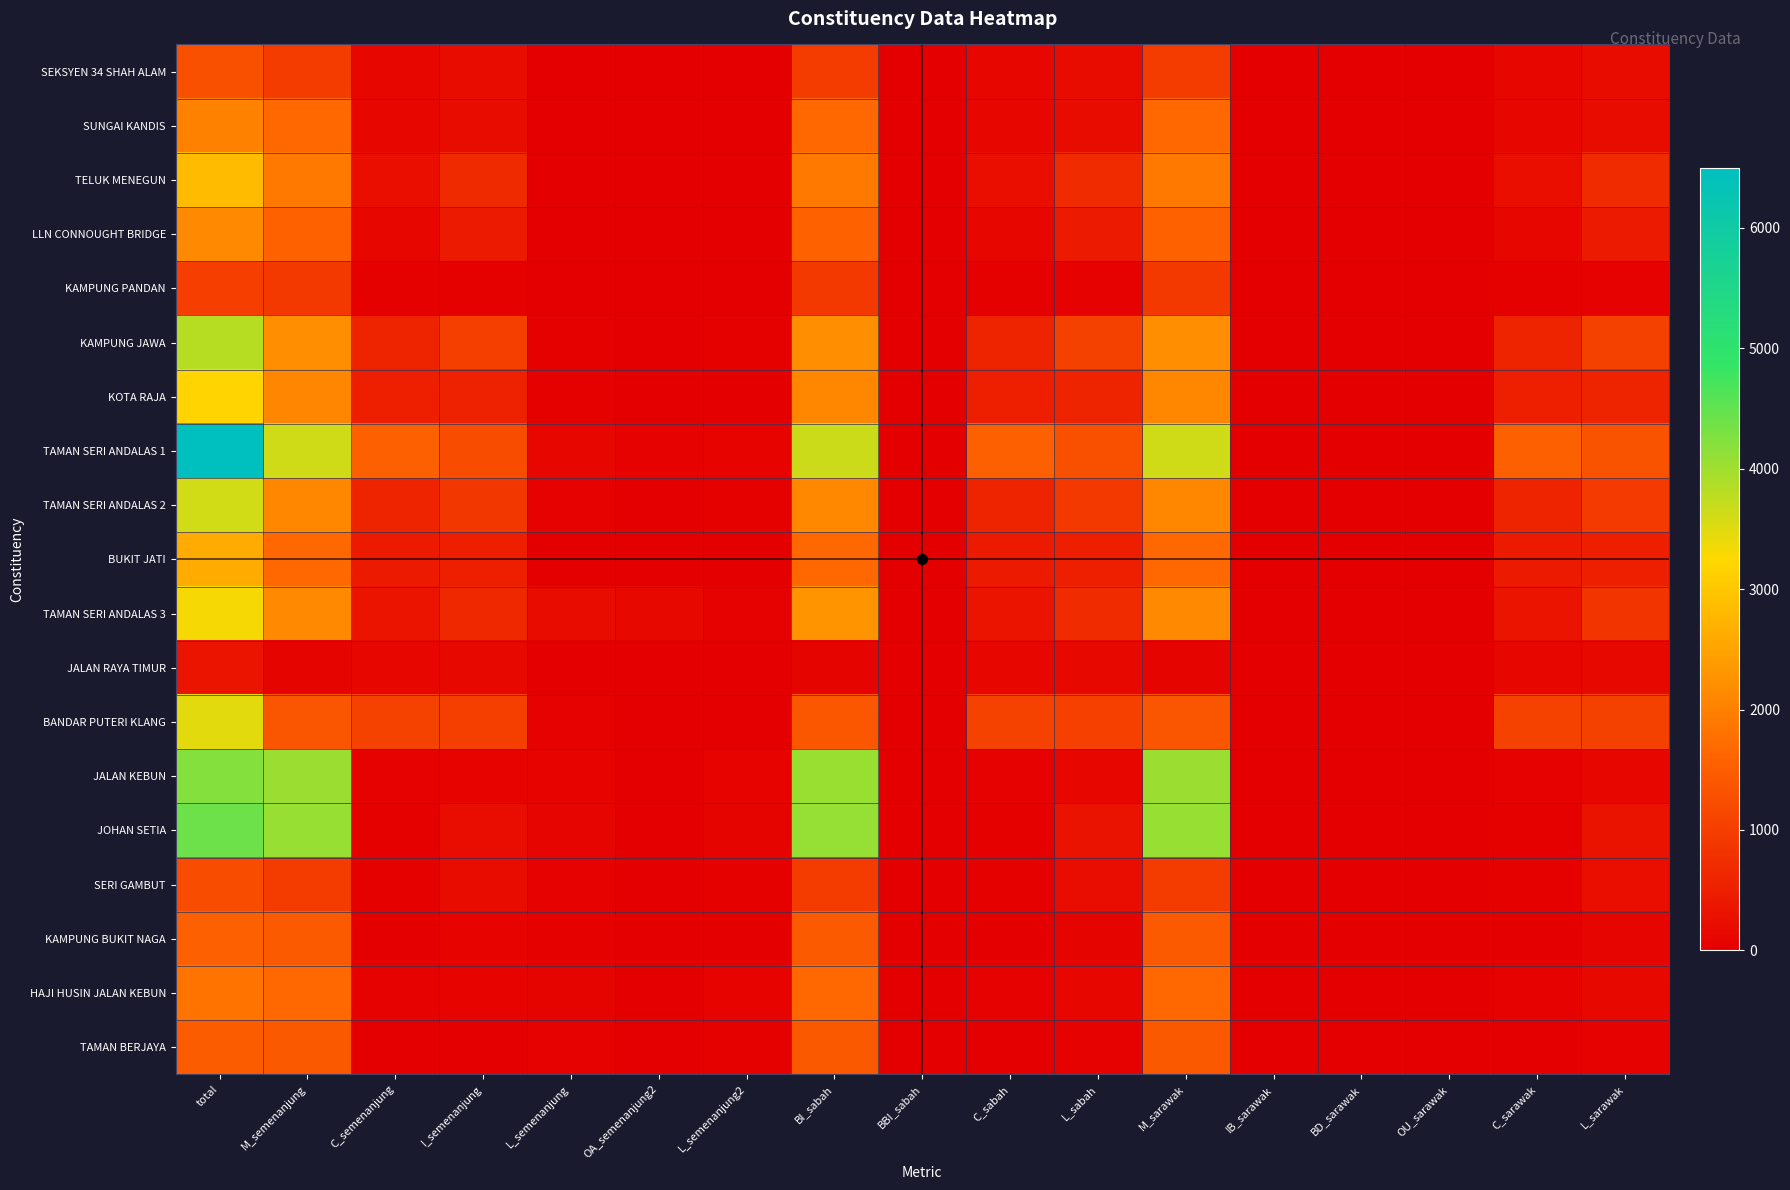

At how many categories does at least one series exceed 4857?

1